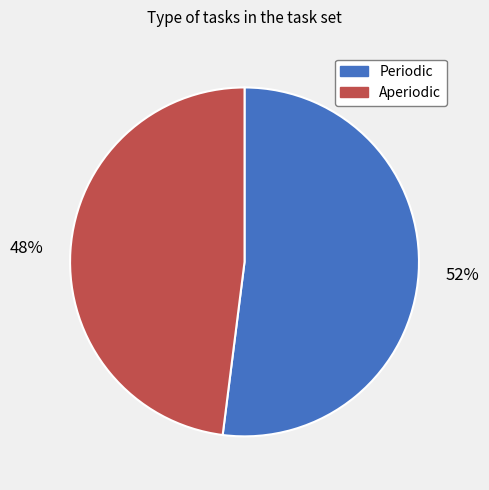

To the nearest percent, what percentage of the pie is Periodic?

52%